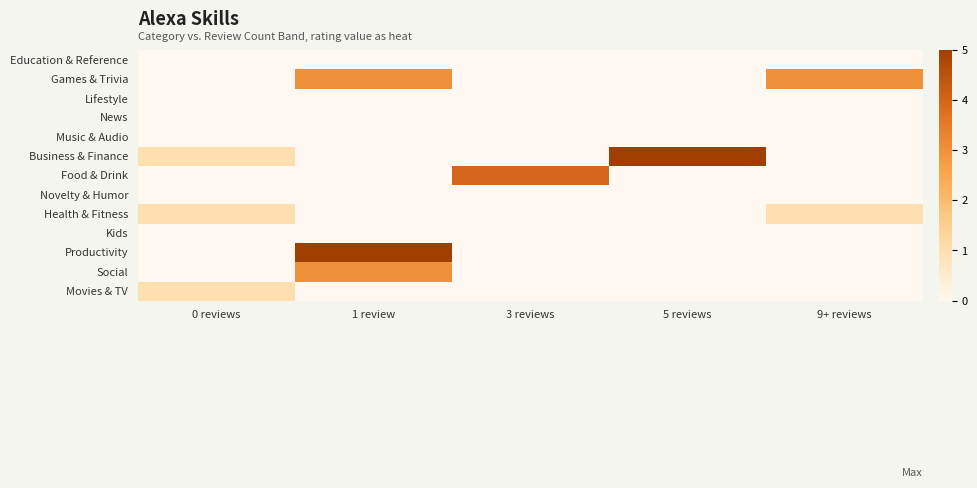

Reading left to right, what are all the values shown in this chart?

Education & Reference: 0 reviews=0	1 review=0	3 reviews=0	5 reviews=0	9+ reviews=0
Games & Trivia: 0 reviews=0	1 review=3	3 reviews=0	5 reviews=0	9+ reviews=3
Lifestyle: 0 reviews=0	1 review=0	3 reviews=0	5 reviews=0	9+ reviews=0
News: 0 reviews=0	1 review=0	3 reviews=0	5 reviews=0	9+ reviews=0
Music & Audio: 0 reviews=0	1 review=0	3 reviews=0	5 reviews=0	9+ reviews=0
Business & Finance: 0 reviews=1	1 review=0	3 reviews=0	5 reviews=5	9+ reviews=0
Food & Drink: 0 reviews=0	1 review=0	3 reviews=4	5 reviews=0	9+ reviews=0
Novelty & Humor: 0 reviews=0	1 review=0	3 reviews=0	5 reviews=0	9+ reviews=0
Health & Fitness: 0 reviews=1	1 review=0	3 reviews=0	5 reviews=0	9+ reviews=1
Kids: 0 reviews=0	1 review=0	3 reviews=0	5 reviews=0	9+ reviews=0
Productivity: 0 reviews=0	1 review=5	3 reviews=0	5 reviews=0	9+ reviews=0
Social: 0 reviews=0	1 review=3	3 reviews=0	5 reviews=0	9+ reviews=0
Movies & TV: 0 reviews=1	1 review=0	3 reviews=0	5 reviews=0	9+ reviews=0